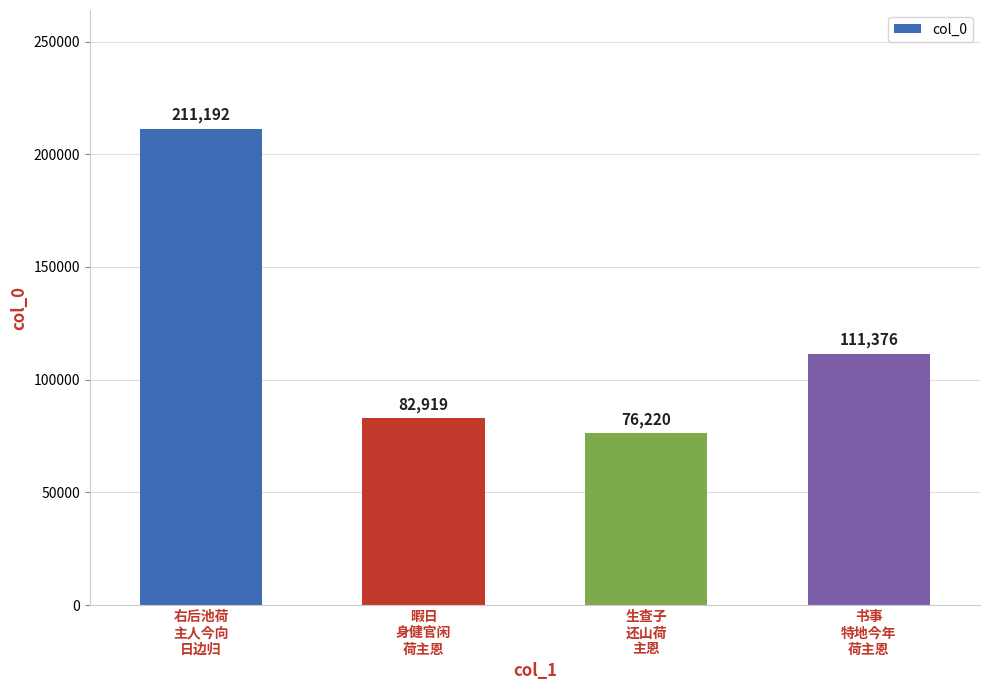

Reading right to left, extract all data points from this chart.

书事
特地今年
荷主恩=111376	生查子
还山荷
主恩=76220	暇日
身健官闲
荷主恩=82919	右后池荷
主人今向
日边归=211192